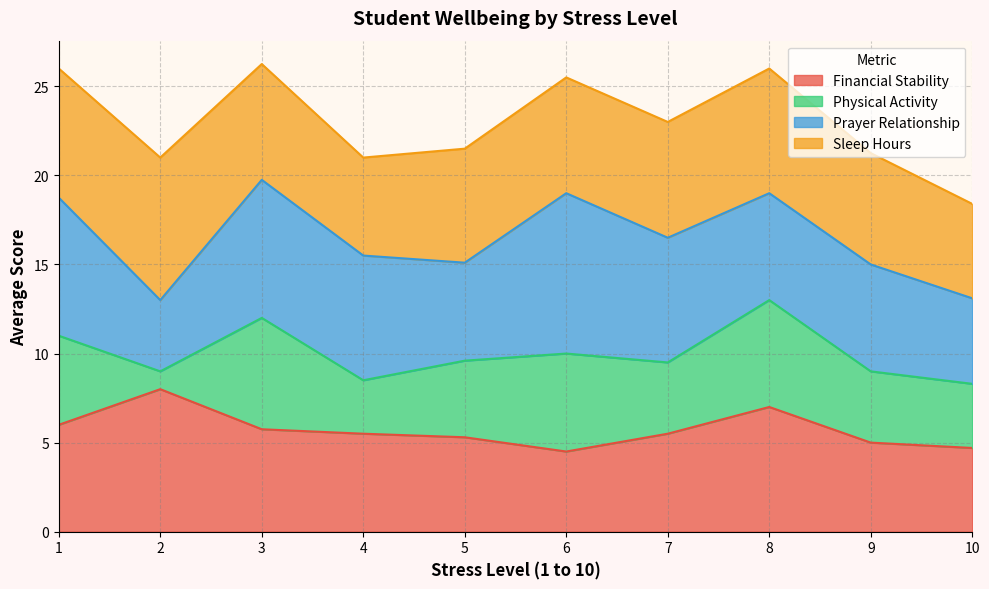

What is the lowest value of the Financial Stability series?

4.5